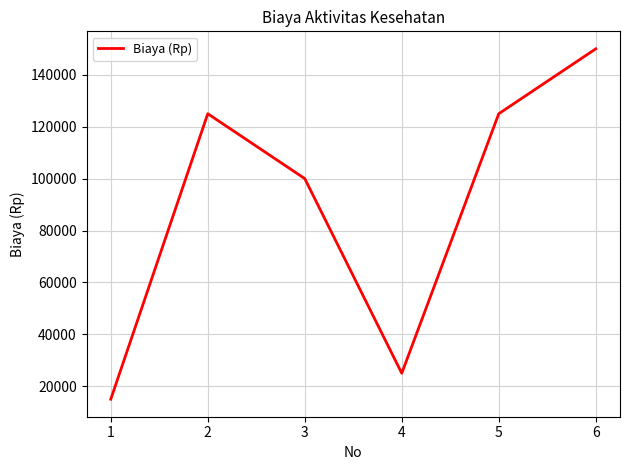

Which label corresponds to the largest value in the chart?

6